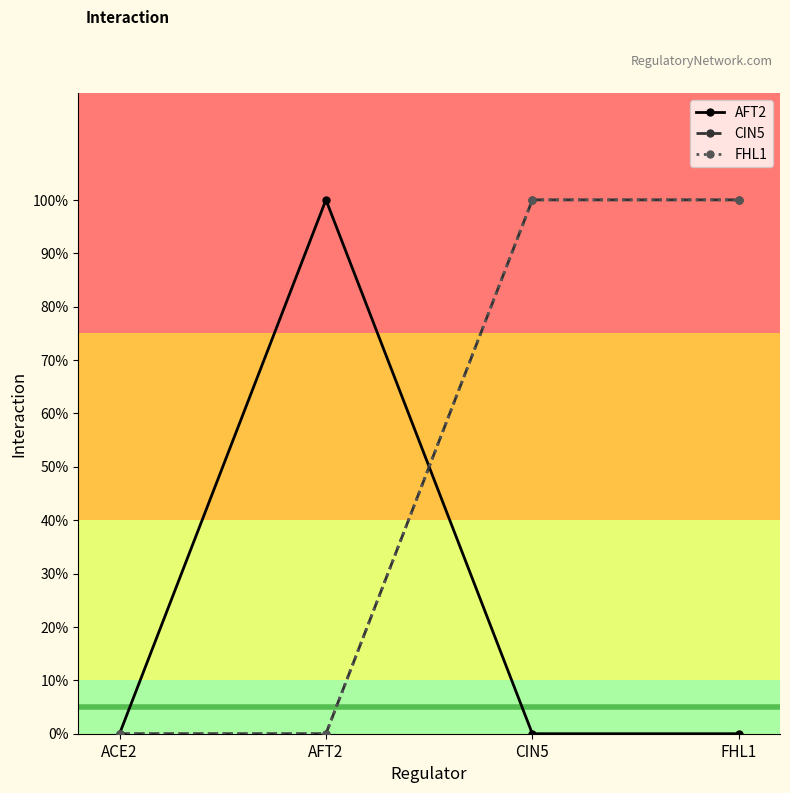

Is this an area chart (filled region under the line)?

No